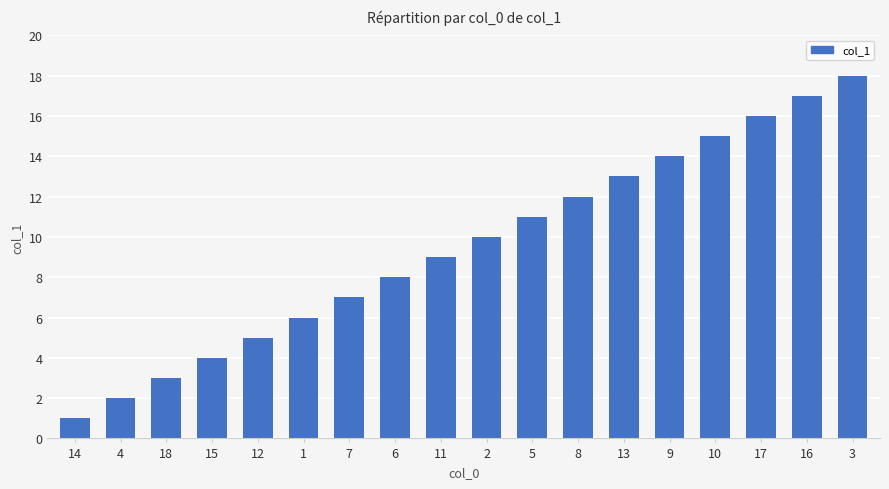

Between 4 and 15, which is larger?

15